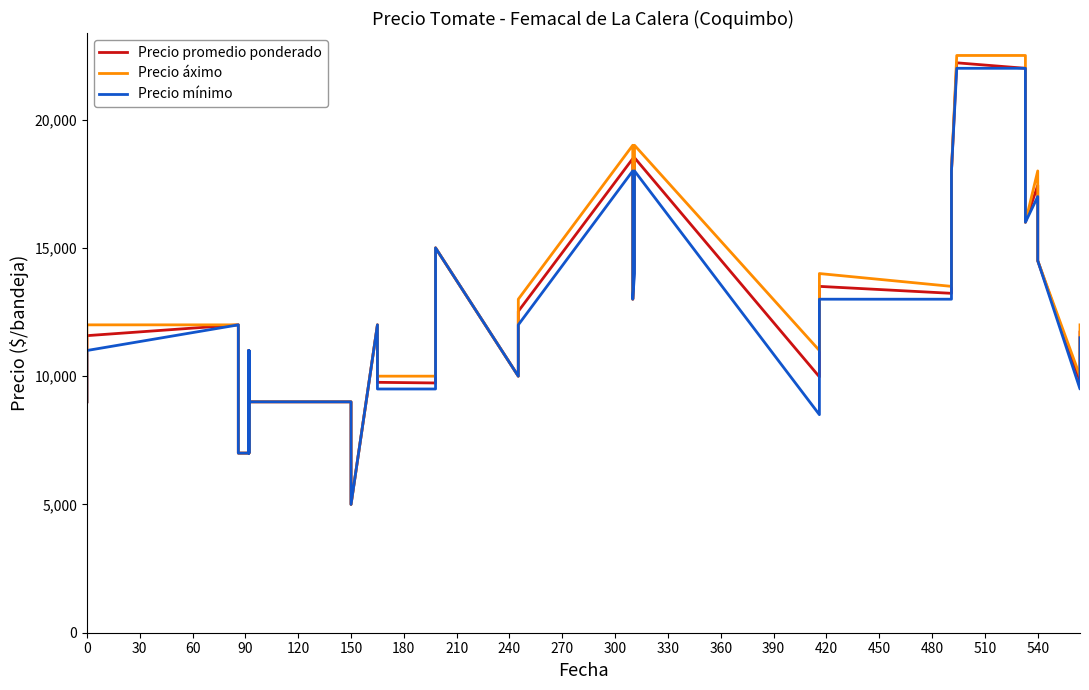

What is the difference between the Precio mínimo values at 540 and 30?

3000